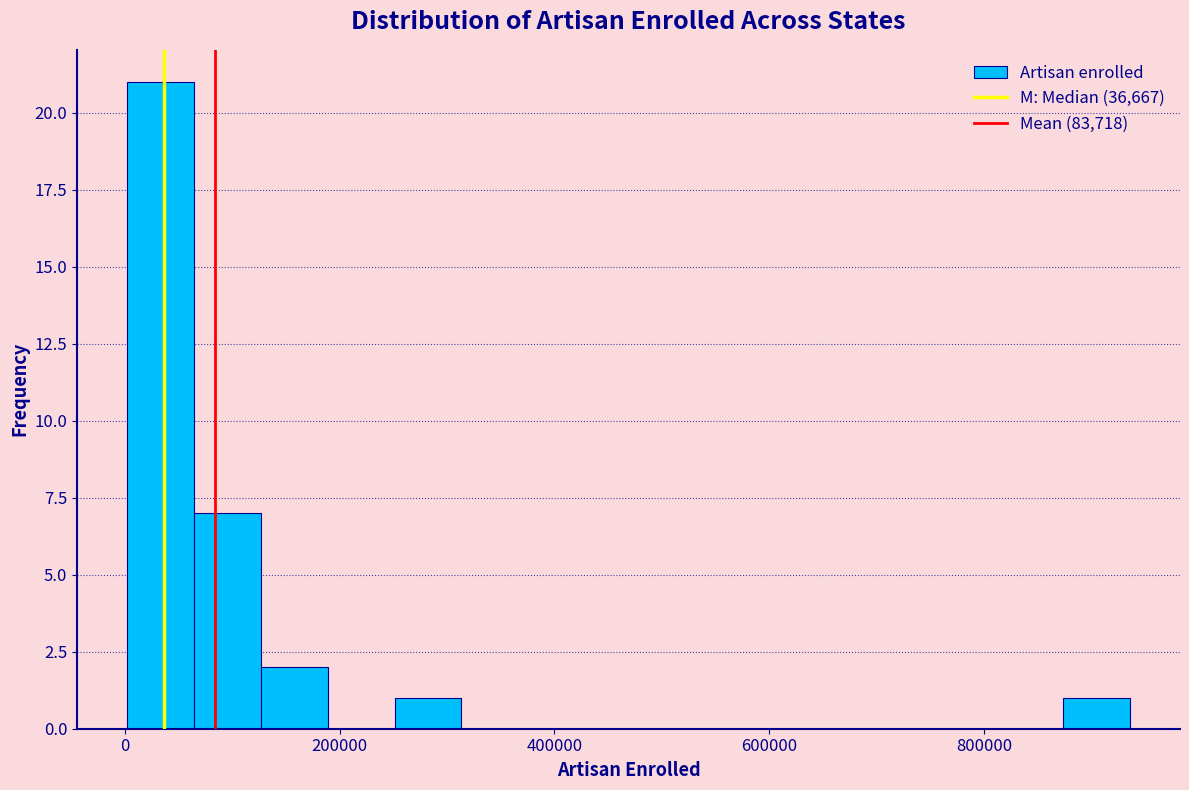

Around what value on the x-axis is the tallest bar? Give the approximate position of its centre, as read against the axis.

40000